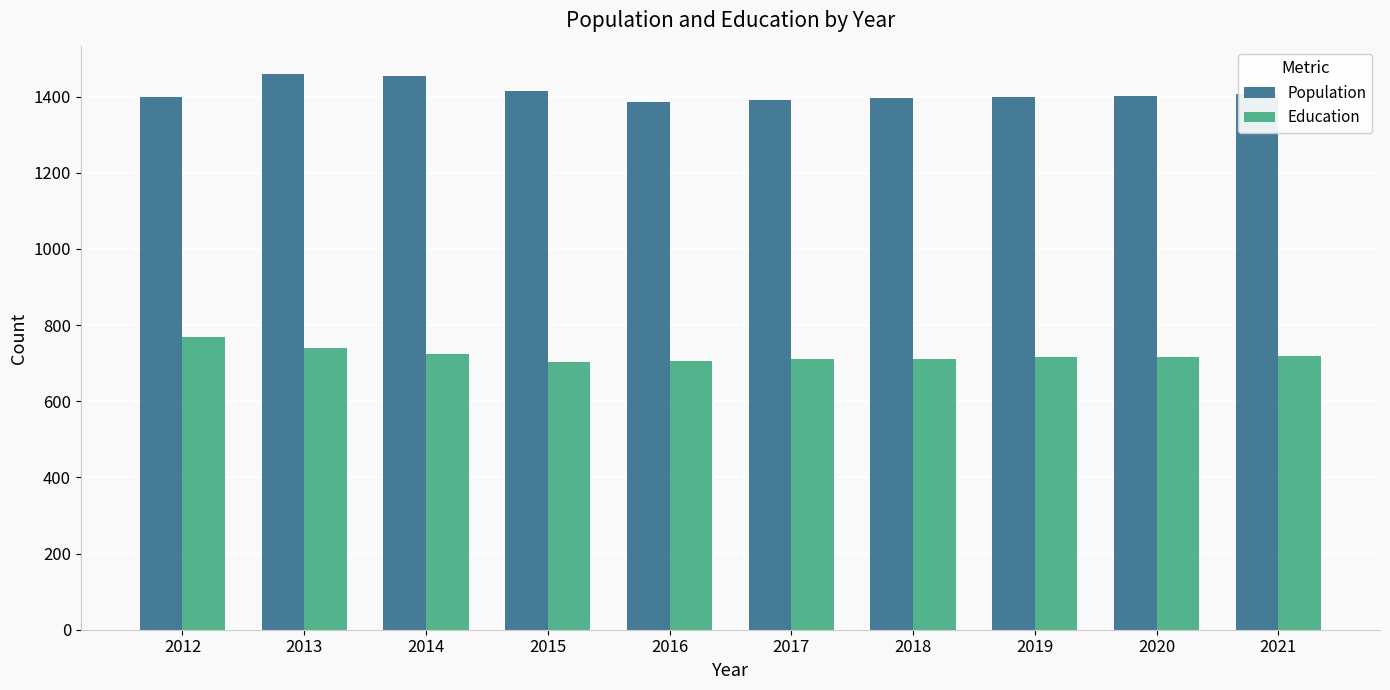

What is the value of the Education bar at the 7th from the left?

712